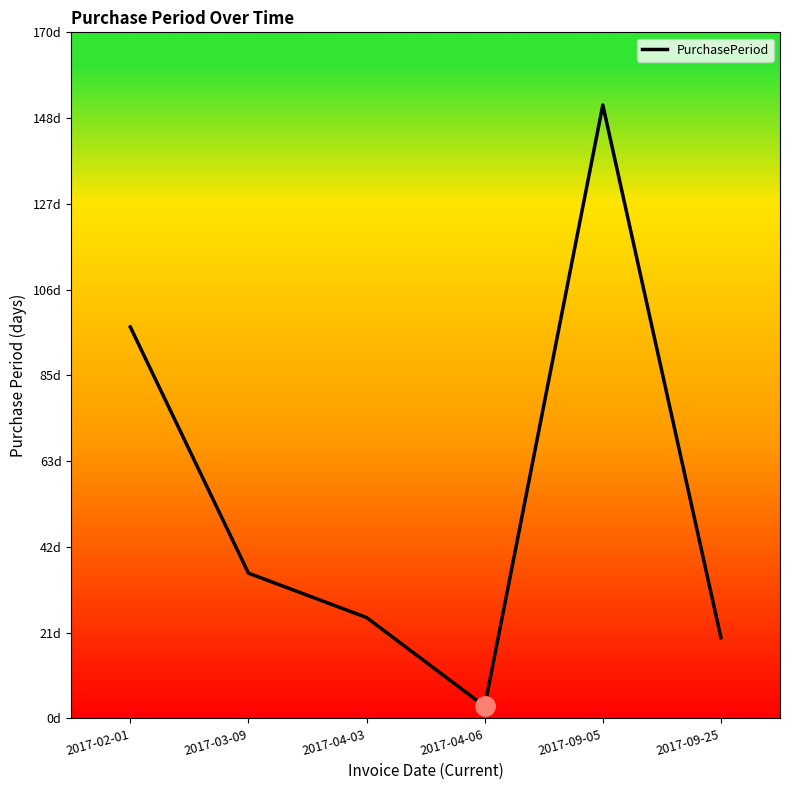

Is this an area chart (filled region under the line)?

No